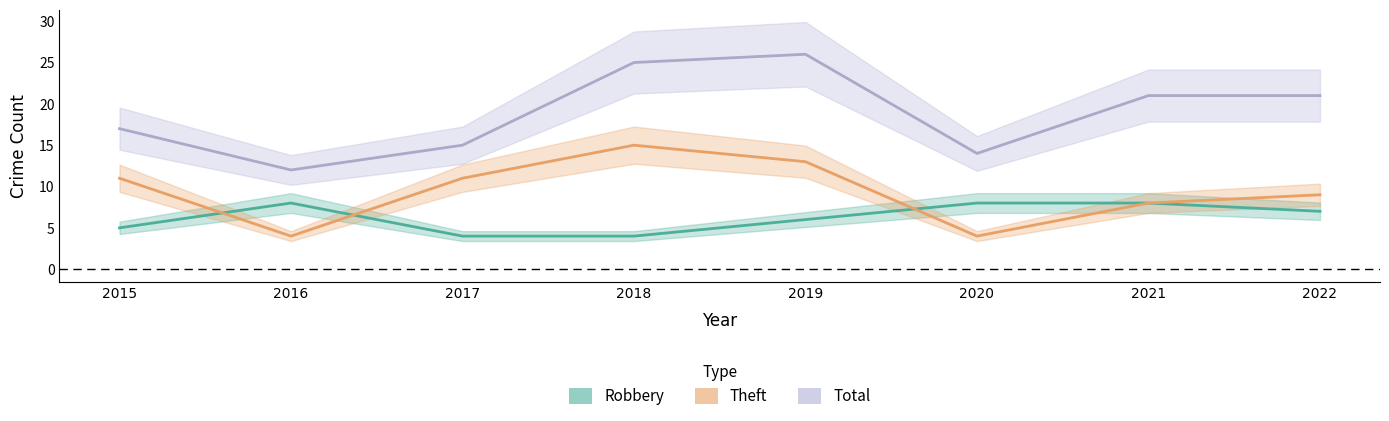

What is the value of the Total point at the 1st from the left?

17